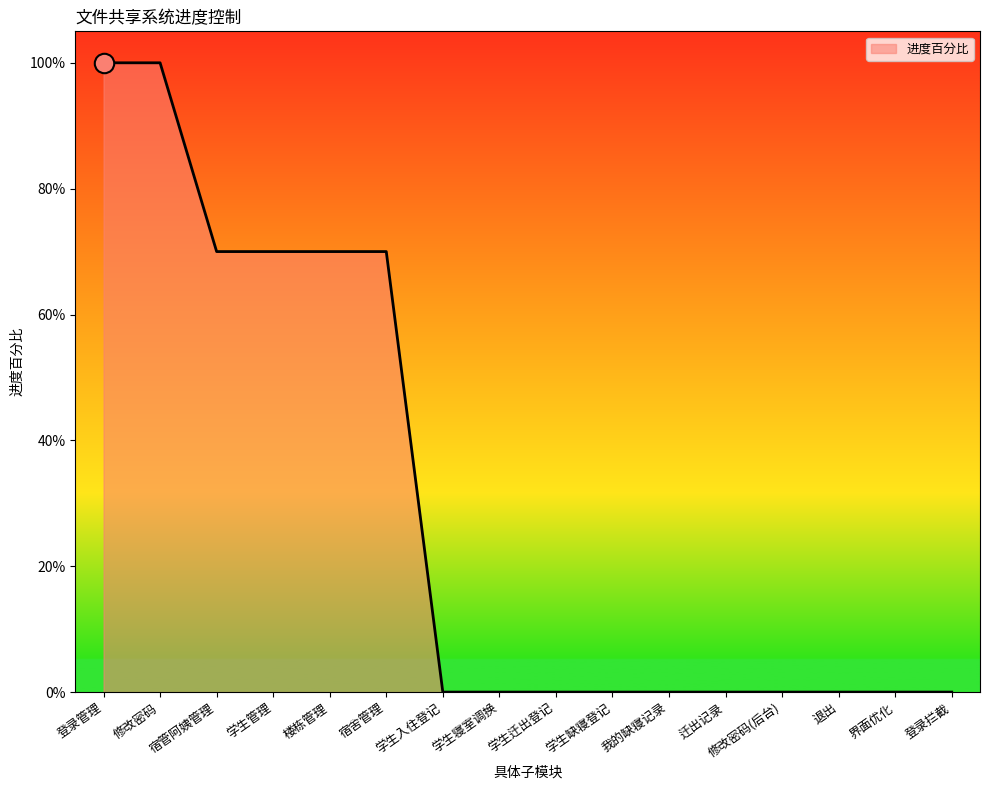

Does the chart display data point markers on the line(s)?

No